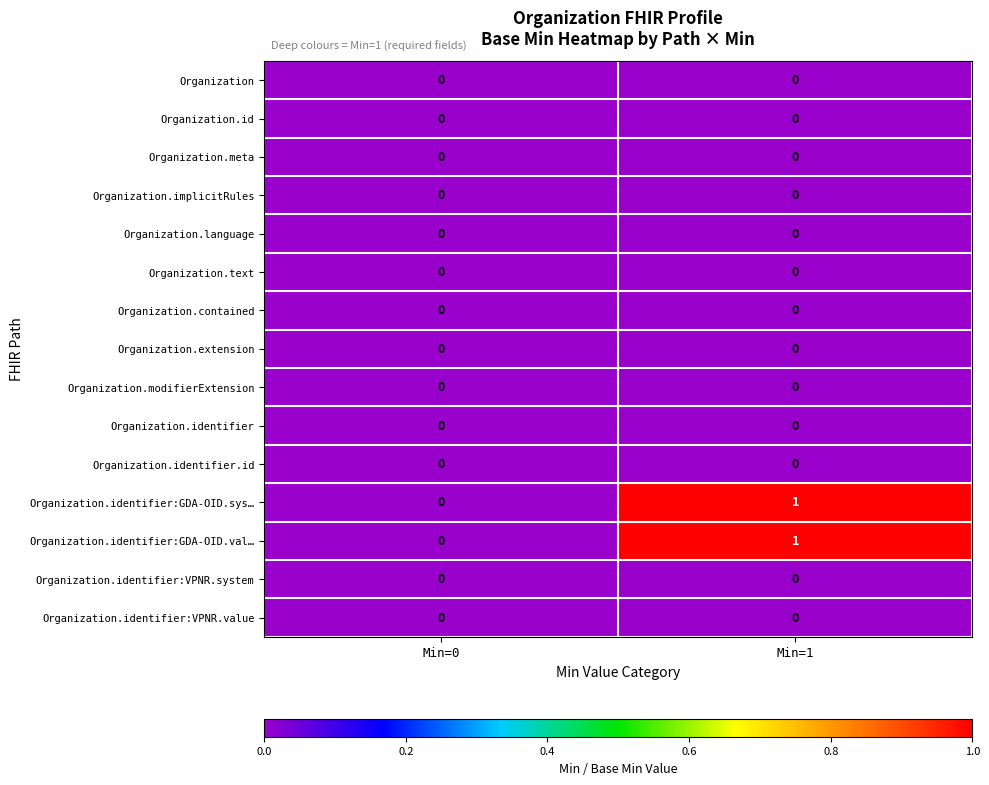

At which category is the sum across all series the highest?

Min=1